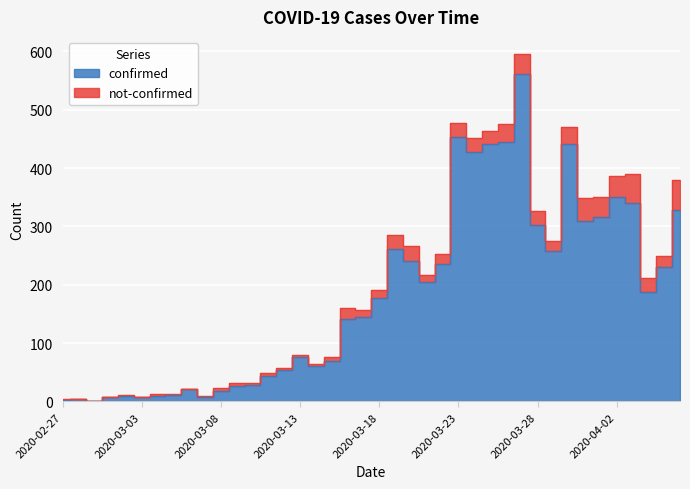

Is it true that the value at 2020-03-27 is 562?

True